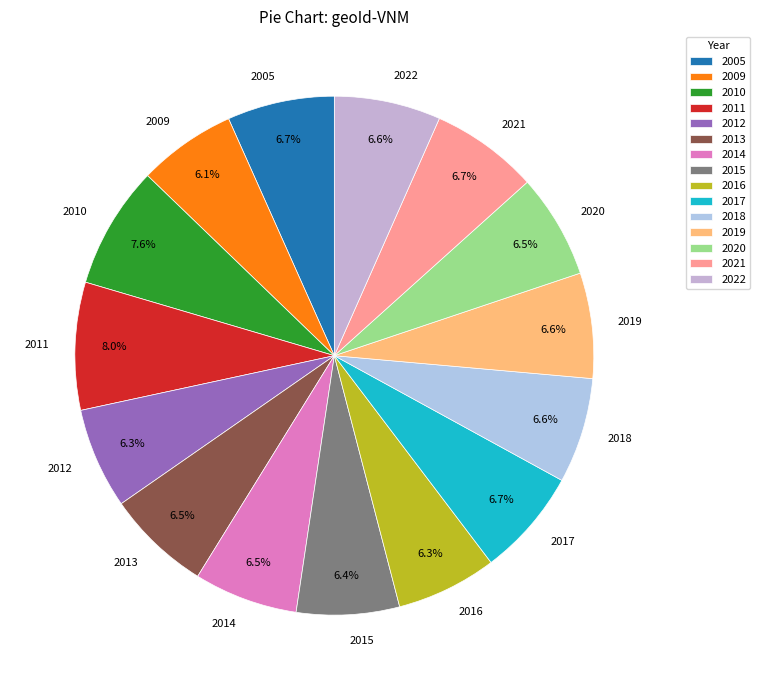

How many segments does this pie chart have?

15